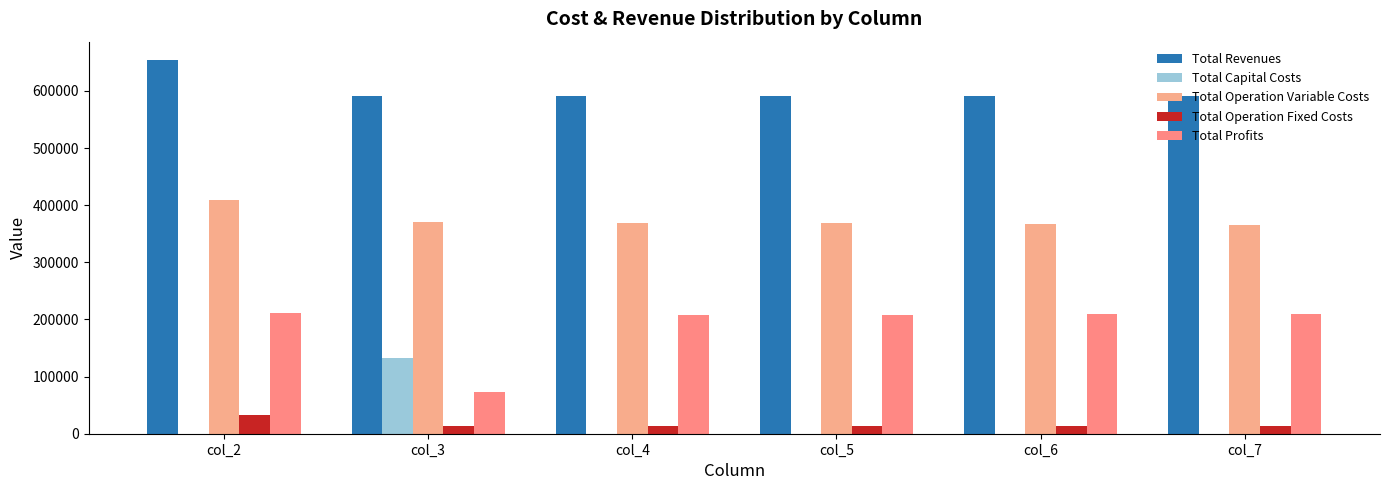

Rank the series at col_2 from highest to lowest value.

Total Revenues, Total Operation Variable Costs, Total Profits, Total Operation Fixed Costs, Total Capital Costs